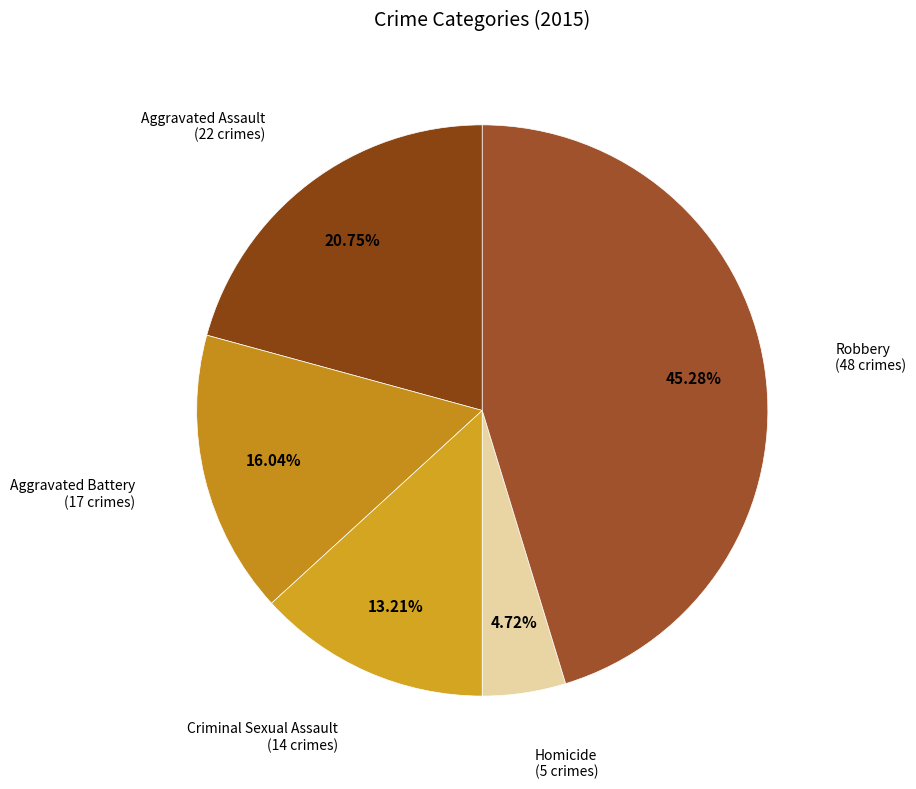

Does any single category account for the majority?

No